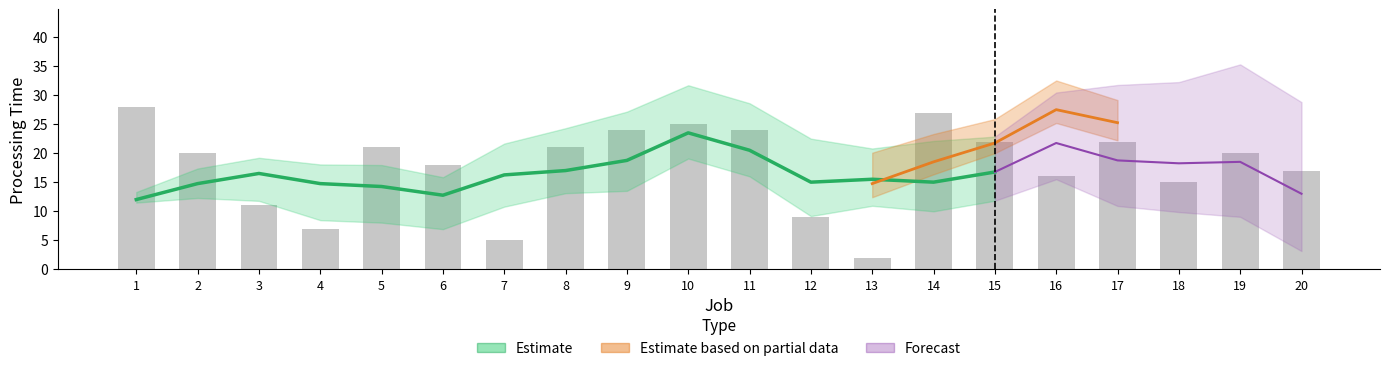

Are the bars horizontal?

No